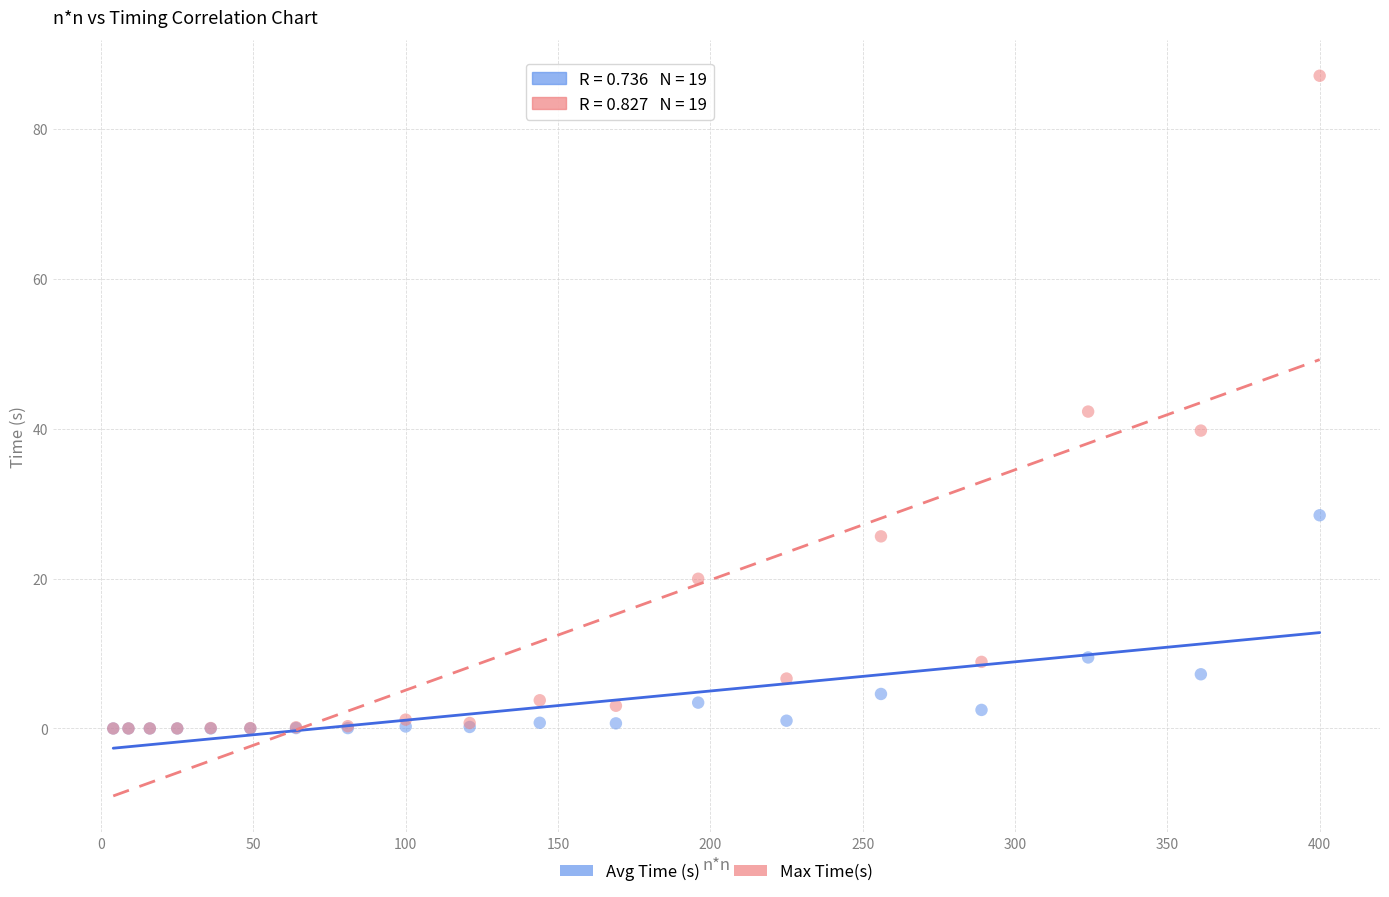

Which series has the widest spread of Y values?

Max Time(s)